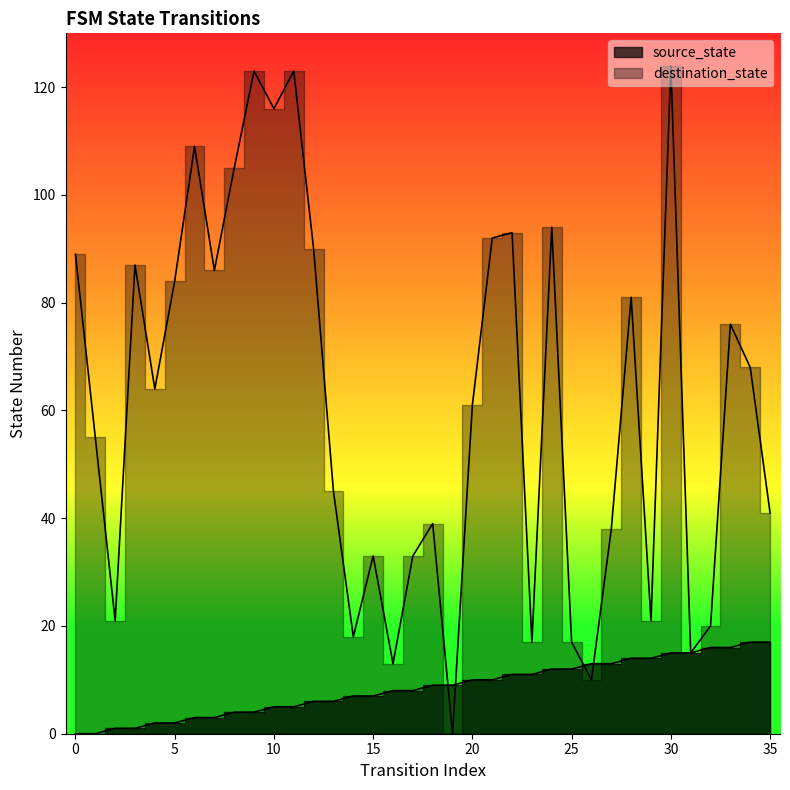

How many data points in source_state are above 9?

16